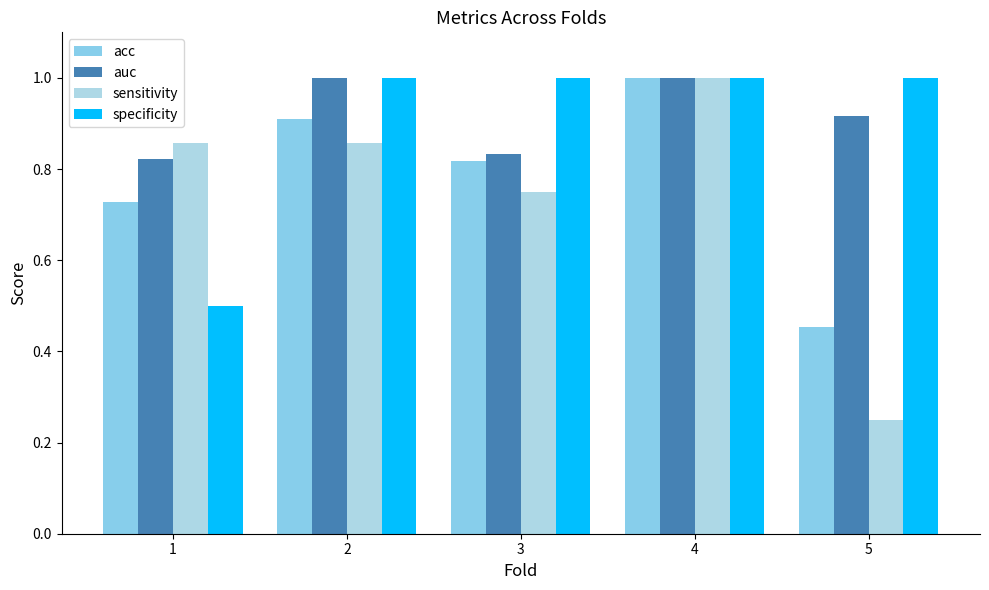

Is the value of specificity at 4 greater than the value of sensitivity at 1?

Yes